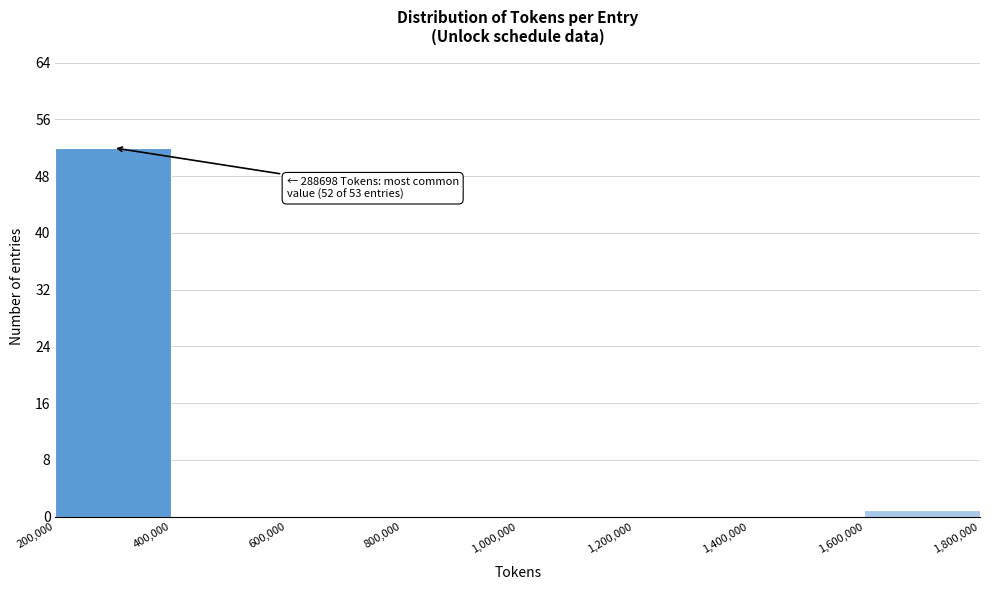

Which range on the x-axis has the tallest bar?

200,000 to 400,000